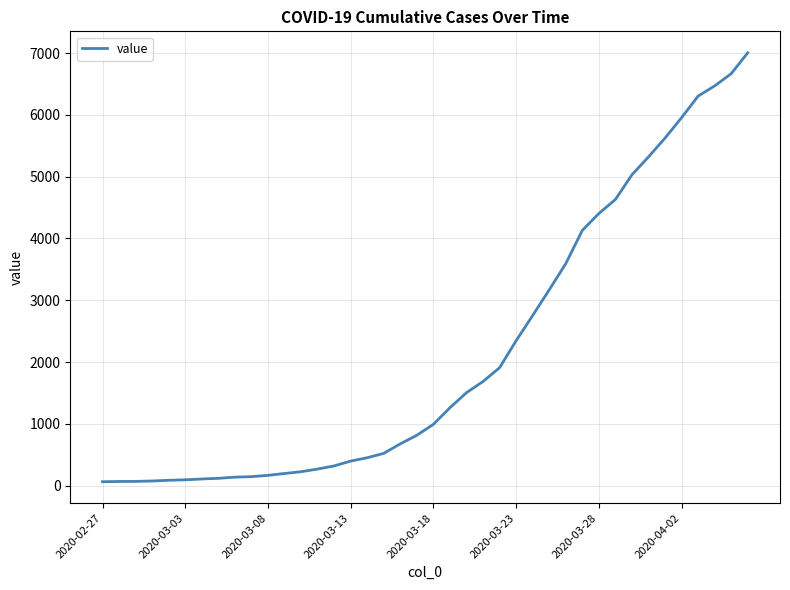

What is the difference between the maximum and minimum values?

6940